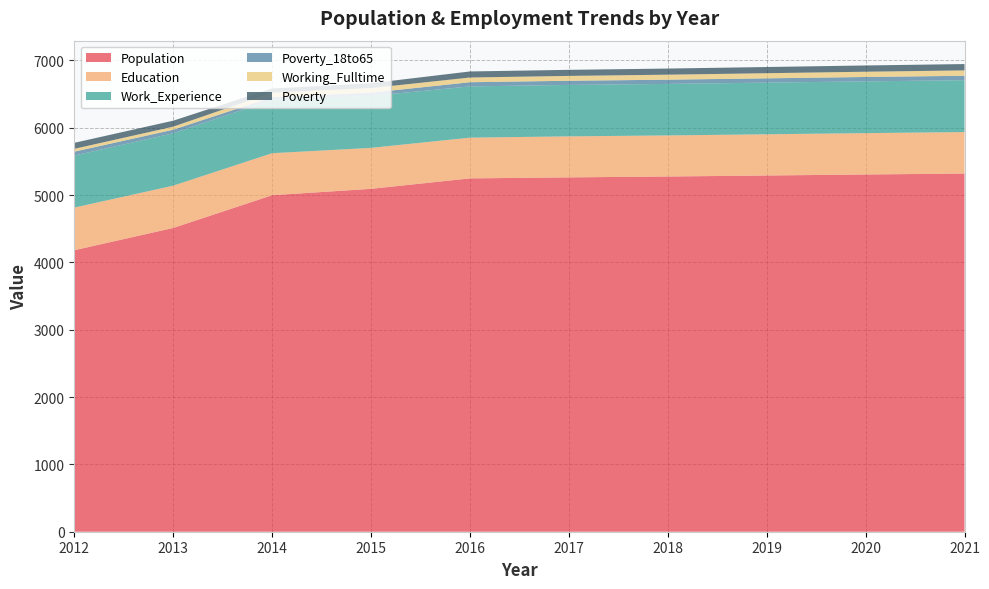

Reading left to right, transcribe all the data shown in this chart.

Population: 4180	4511	4997	5092	5247	5262	5275	5290	5305	5319
Education: 633	628	624	608	605	609	610	612	614	616
Work_Experience: 773	778	792	772	761	764	765	767	769	770
Poverty_18to65: 58	53	40	48	62	62	63	64	65	66
Working_Fulltime: 42	45	68	68	70	72	74	76	78	80
Poverty: 89	89	61	72	90	90	91	92	93	94